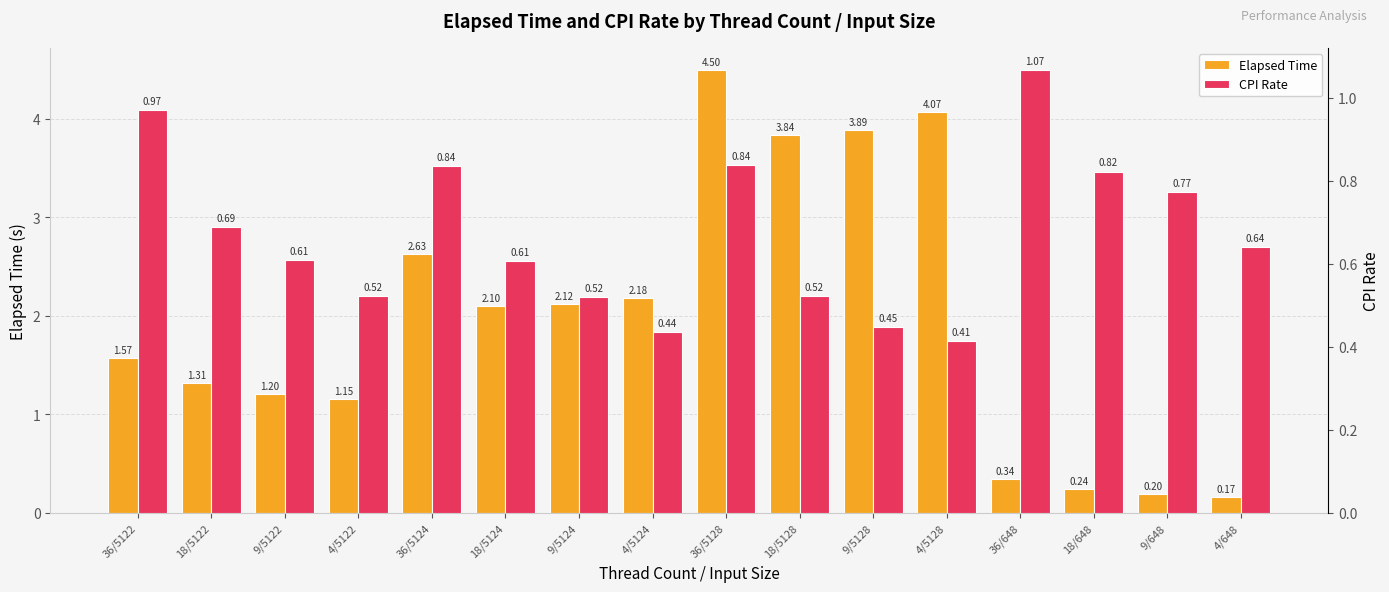

Rank the categories by Elapsed Time value from highest to lowest.

36/5128, 4/5128, 9/5128, 18/5128, 36/5124, 4/5124, 9/5124, 18/5124, 36/5122, 18/5122, 9/5122, 4/5122, 36/648, 18/648, 9/648, 4/648